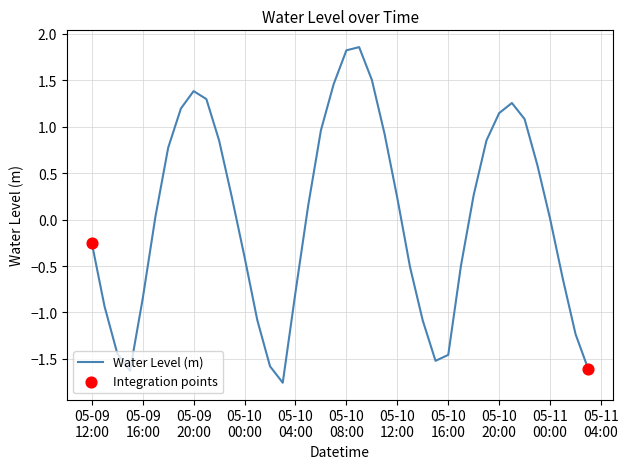

What is the difference between the maximum and minimum values?

3.6